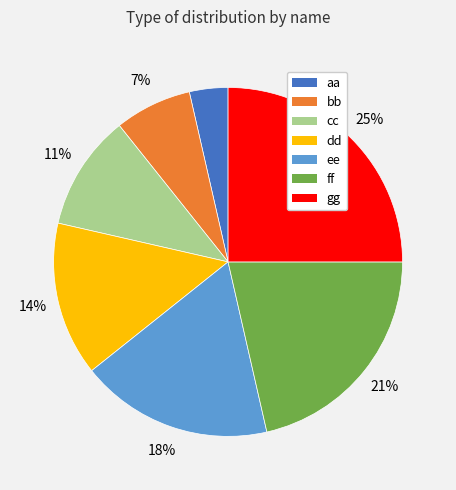

True or false: ee accounts for 18% of the total.

True